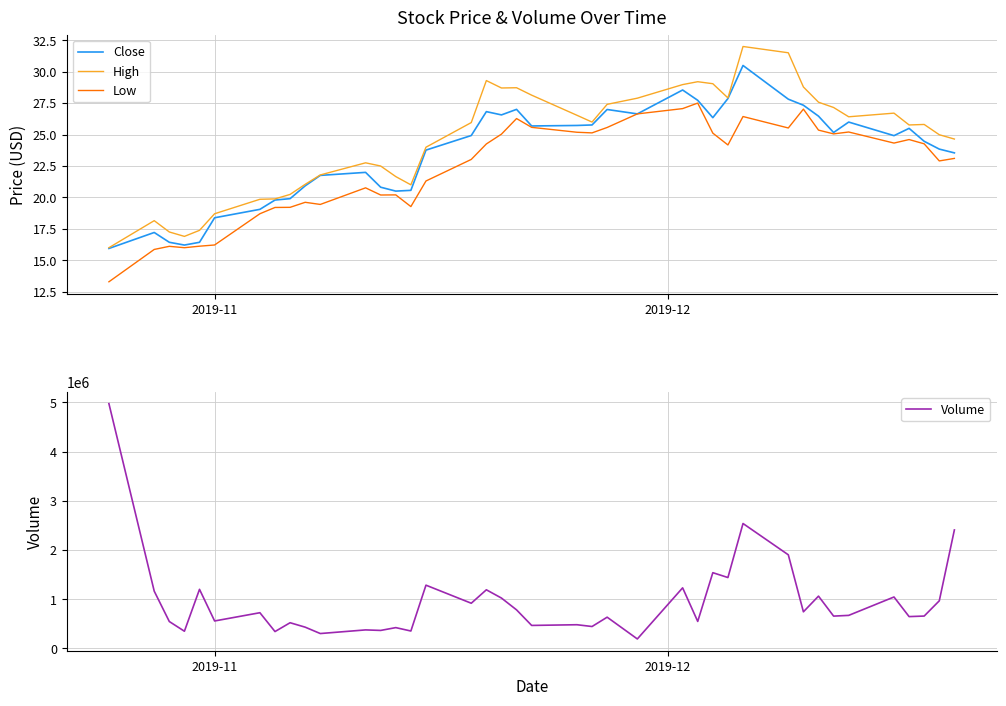

True or false: Low and High cross at least once.

False